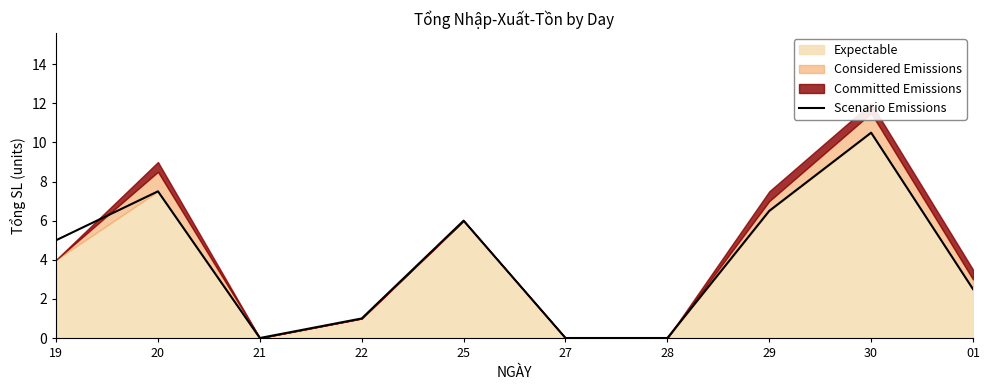

Which label corresponds to the largest value in the chart?

30